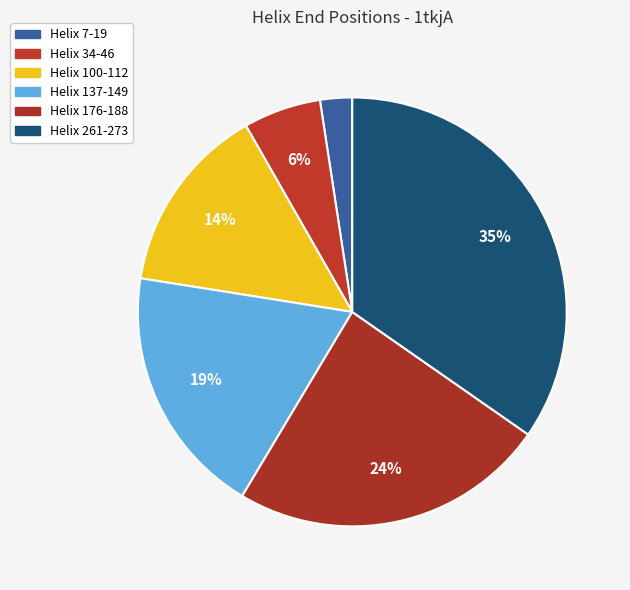

Rank the categories by value from highest to lowest.

Helix 261-273, Helix 176-188, Helix 137-149, Helix 100-112, Helix 34-46, Helix 7-19